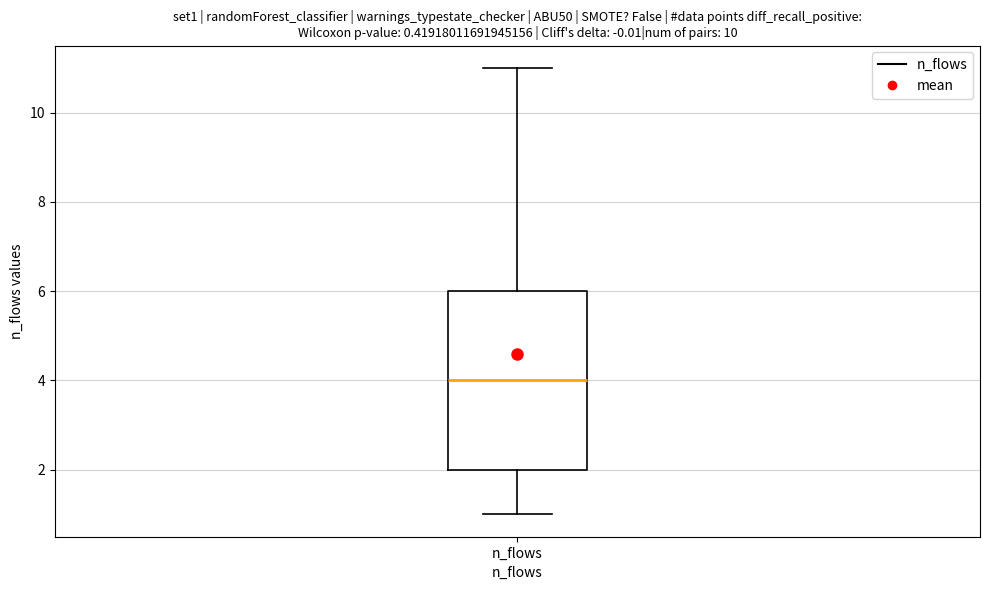

Where is the upper edge of the box for n_flows on the y-axis? The values are not printed on the chart, so give them approximately, as read against the axis.

6